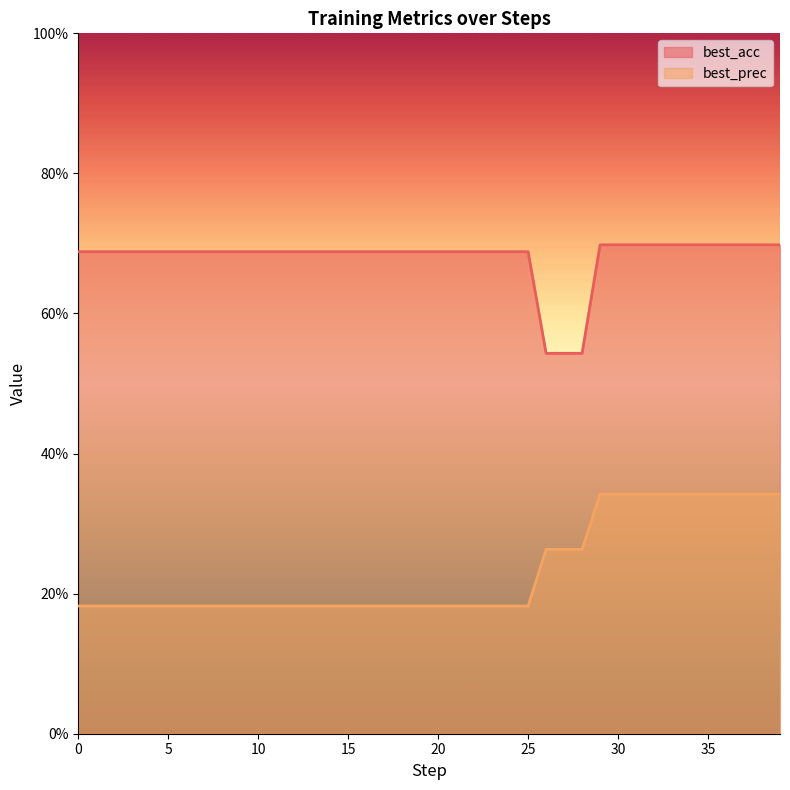

Rank the series at 25 from lowest to highest value.

best_prec, best_acc